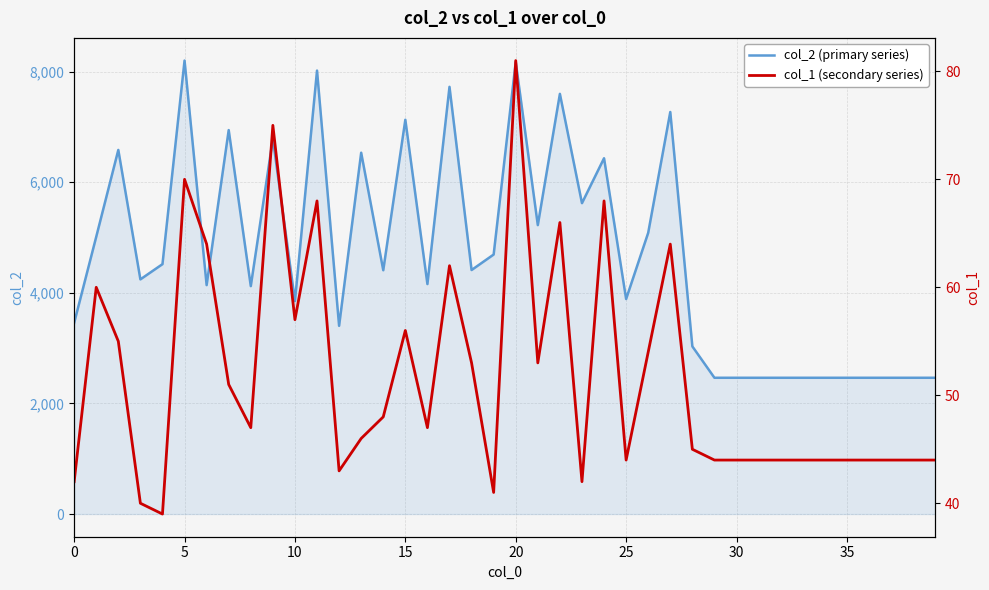

What is the greatest value displayed?

8199